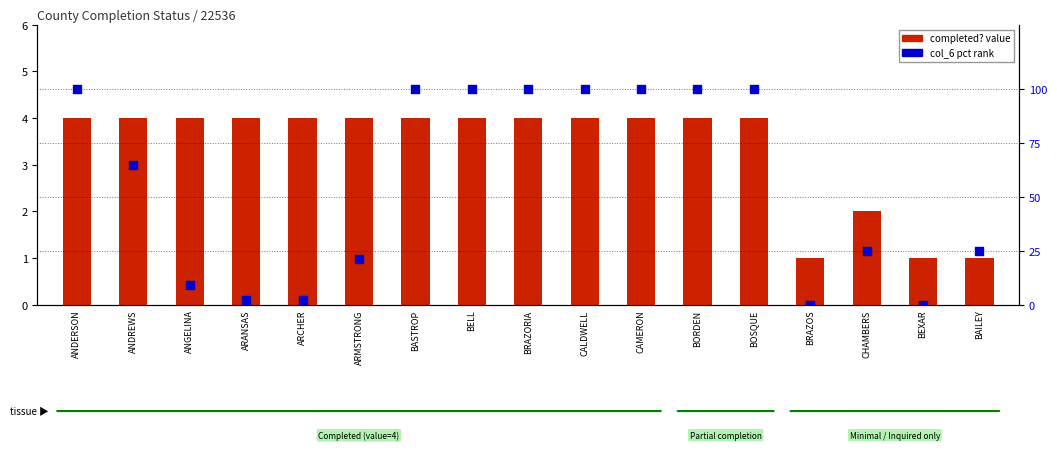

Which series has the largest Y range (max minus min)?

col_6 (pct)